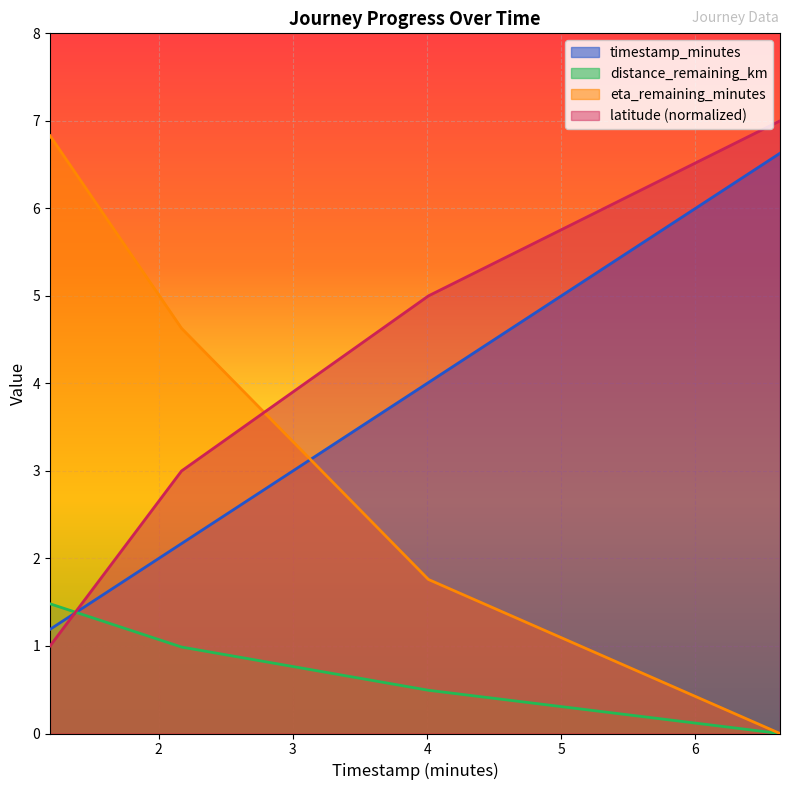

What is the maximum value shown in the chart?

7.0